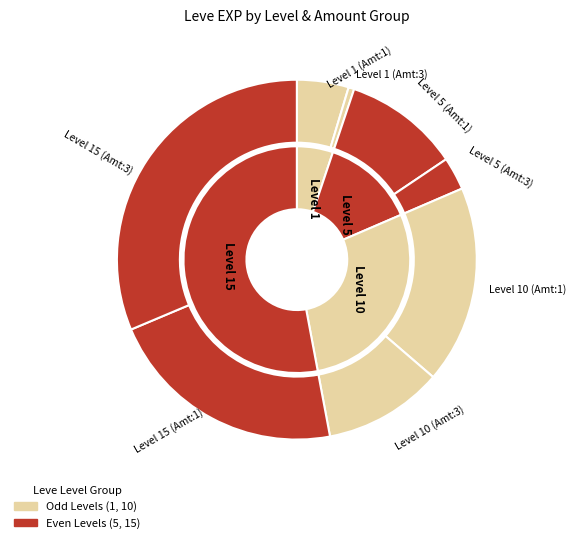

Is 5 the majority of the pie?

No